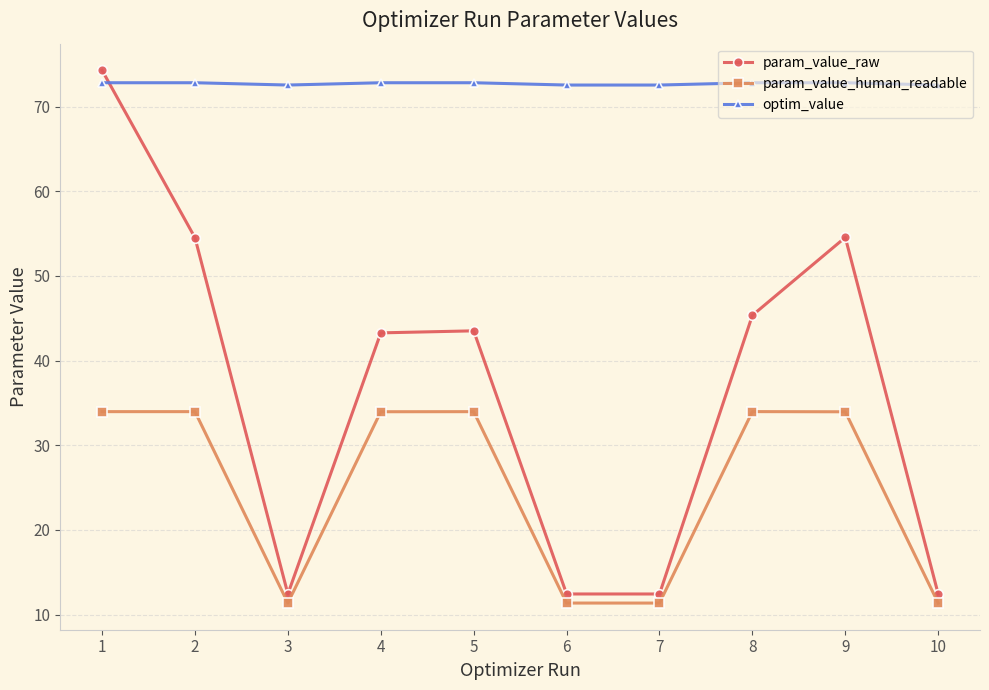

List the series in order of their peak value, highest first.

param_value_raw, optim_value, param_value_human_readable